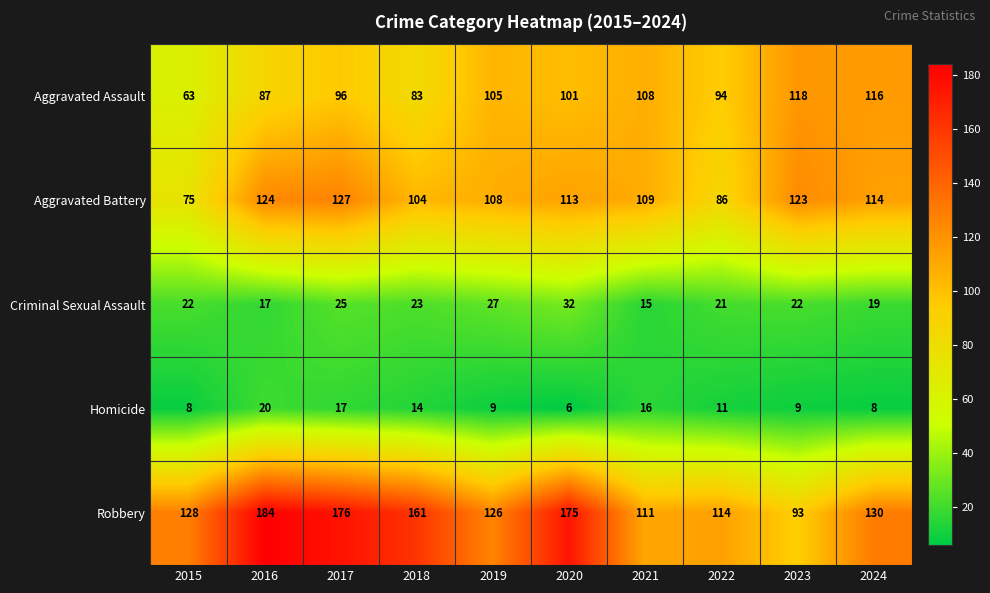

Which category has the lowest value across all series?

2020